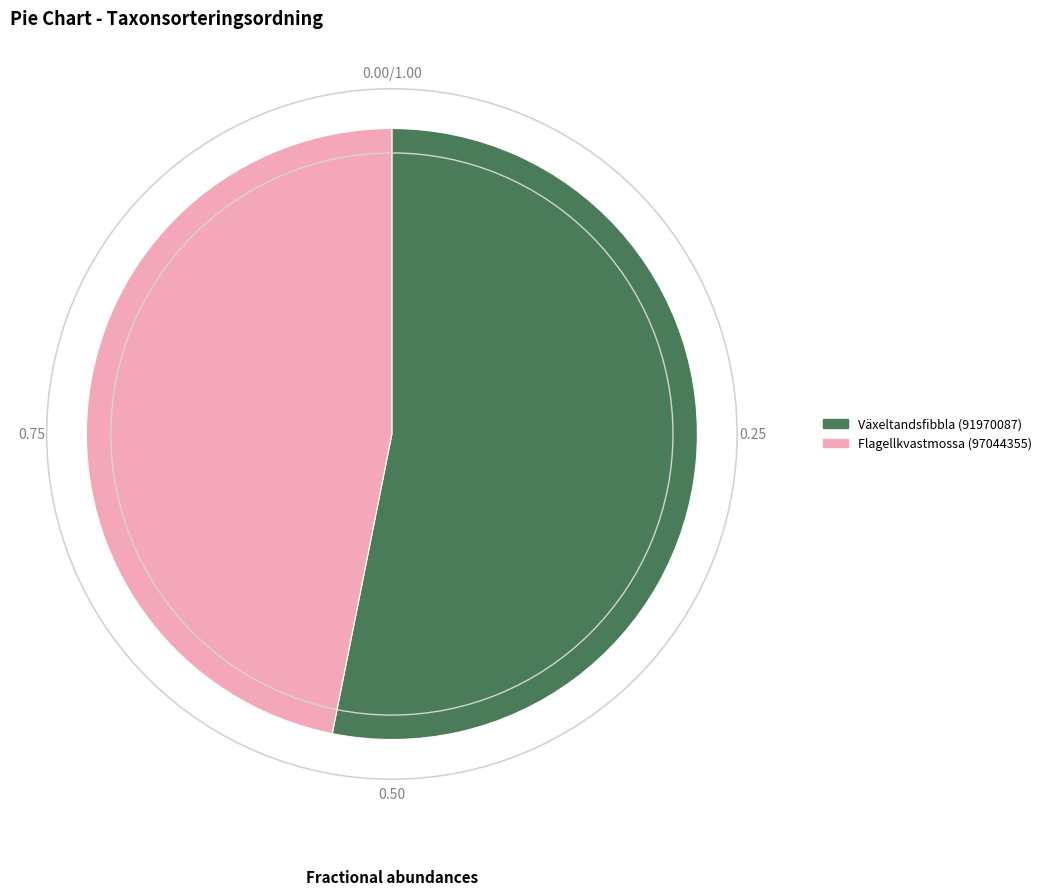

The Växeltandsfibbla (91970087) slice represents 63% of the pie. True or false?

False